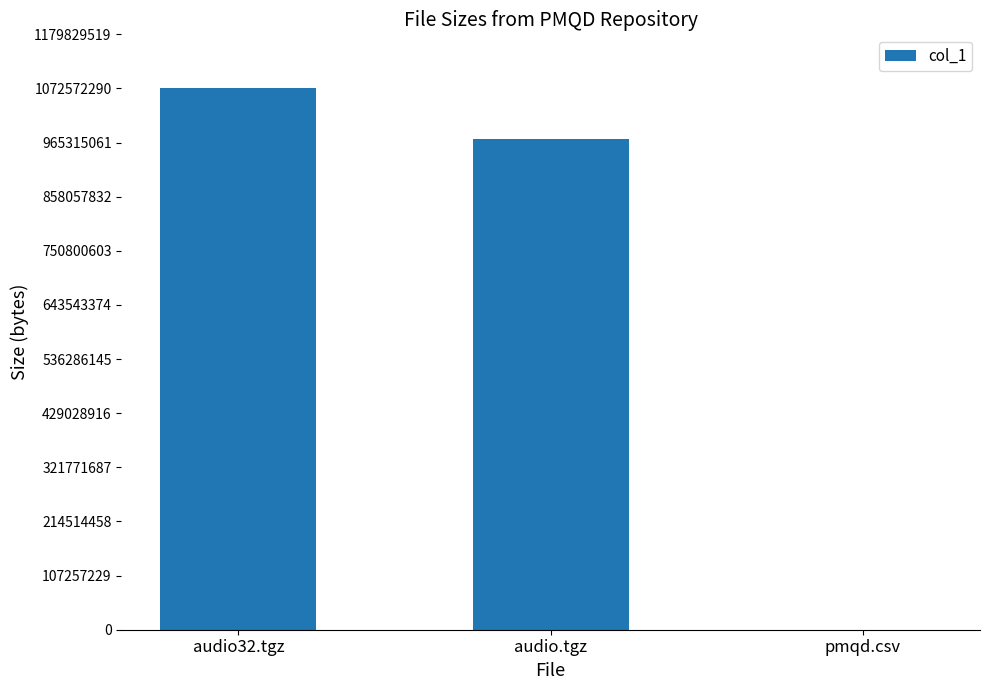

What is the greatest value displayed?

1072572299